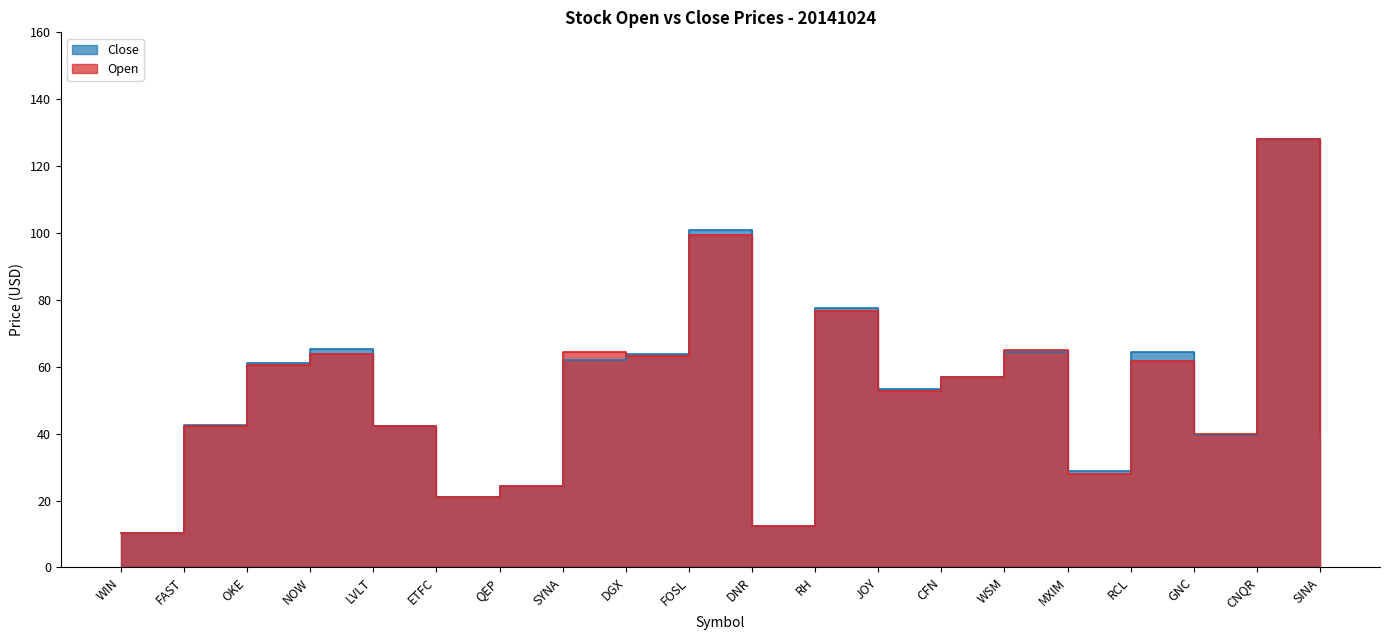

What is the approximate value of Open at WIN?

10.2